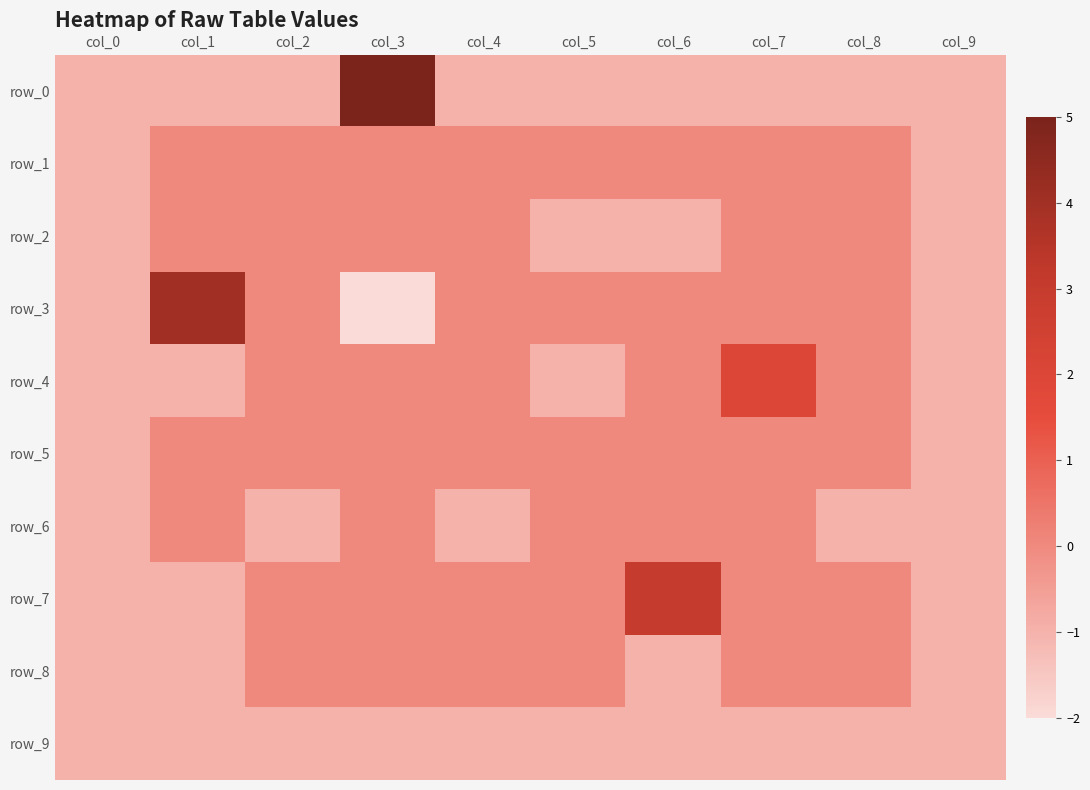

Reading left to right, what are all the values shown in this chart?

row_0: -1	-1	-1	5	-1	-1	-1	-1	-1	-1
row_1: -1	0	0	0	0	0	0	0	0	-1
row_2: -1	0	0	0	0	-1	-1	0	0	-1
row_3: -1	4	0	-2	0	0	0	0	0	-1
row_4: -1	-1	0	0	0	-1	0	2	0	-1
row_5: -1	0	0	0	0	0	0	0	0	-1
row_6: -1	0	-1	0	-1	0	0	0	-1	-1
row_7: -1	-1	0	0	0	0	3	0	0	-1
row_8: -1	-1	0	0	0	0	-1	0	0	-1
row_9: -1	-1	-1	-1	-1	-1	-1	-1	-1	-1